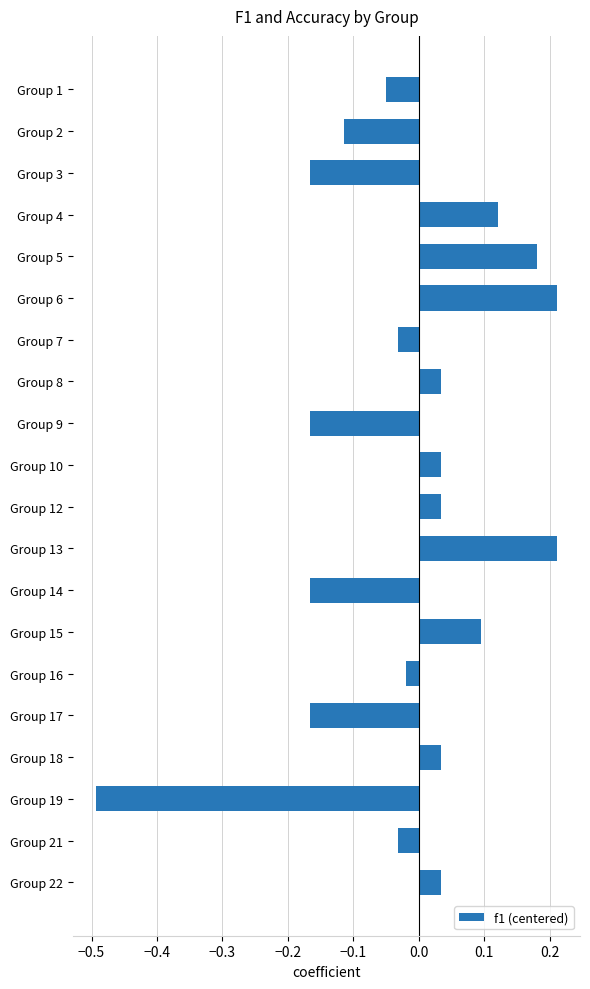

Count the number of data series in this chart.

1